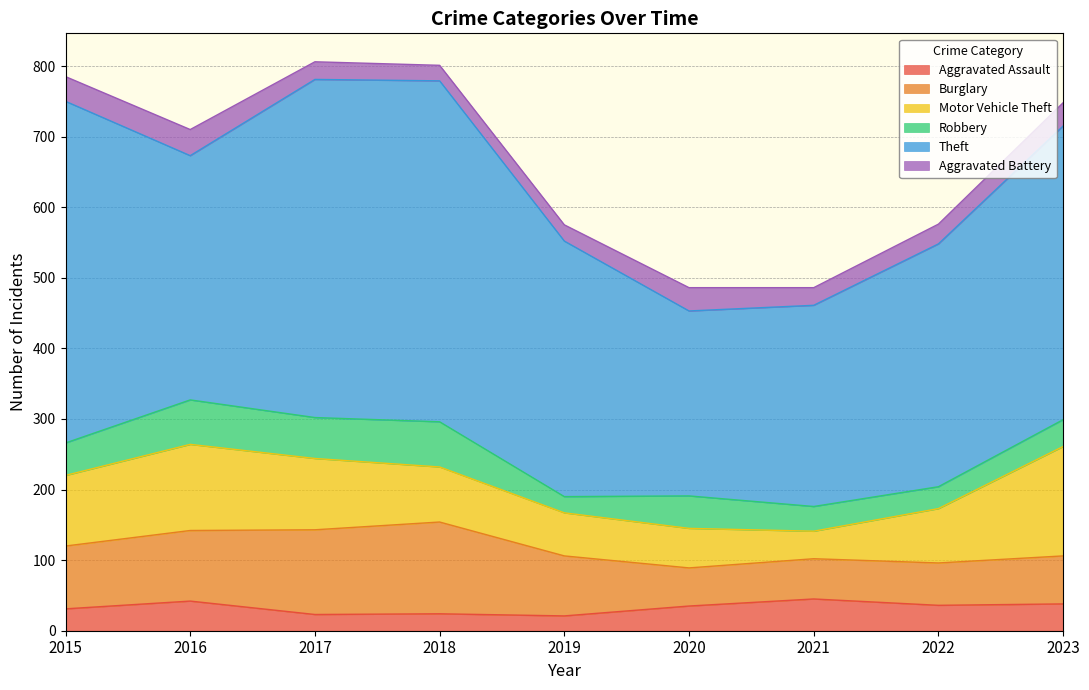

Where is the first local maximum for Aggravated Battery?

2016